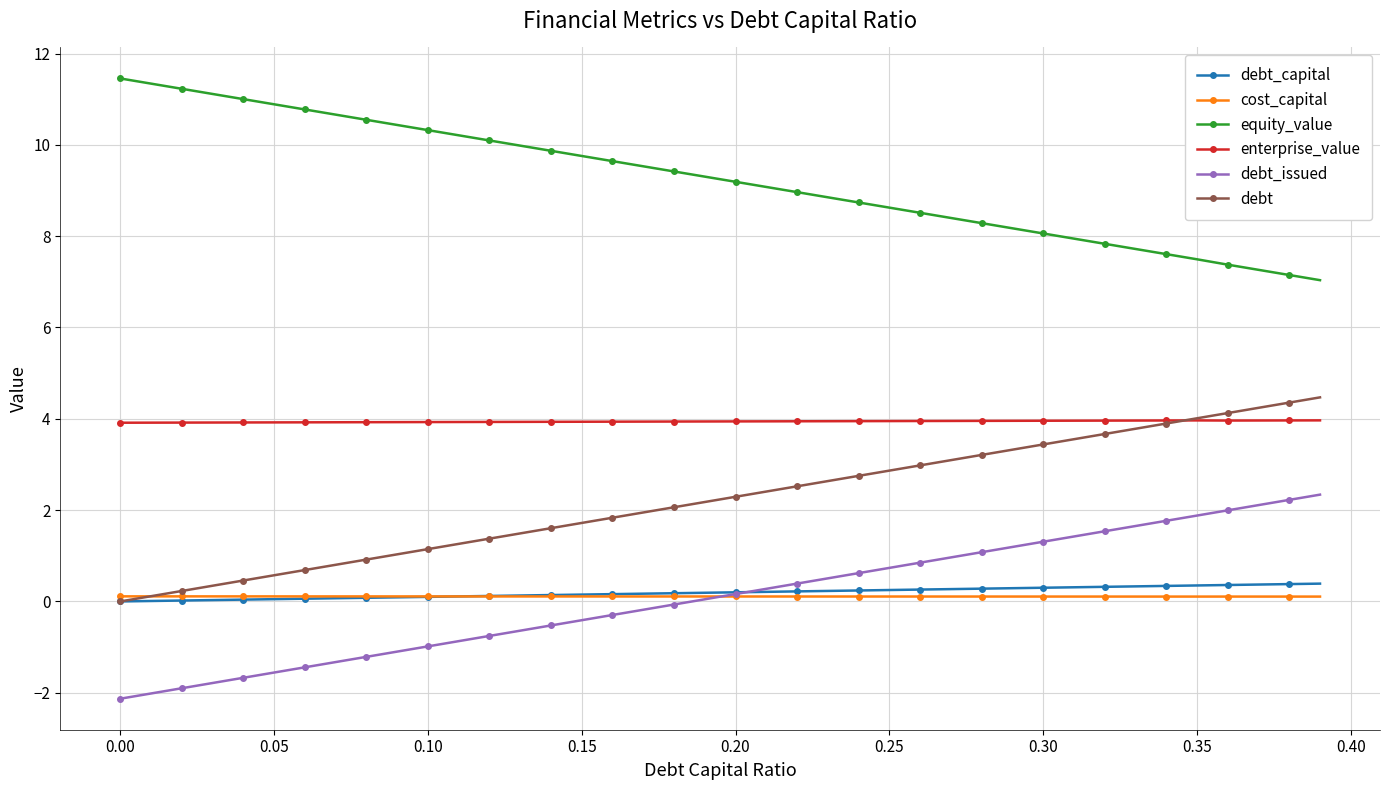

True or false: cost_capital and equity_value cross at least once.

False